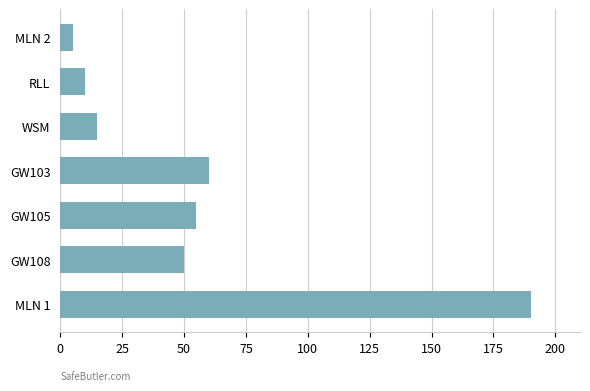

Which category has the lowest value across all series?

MLN 2